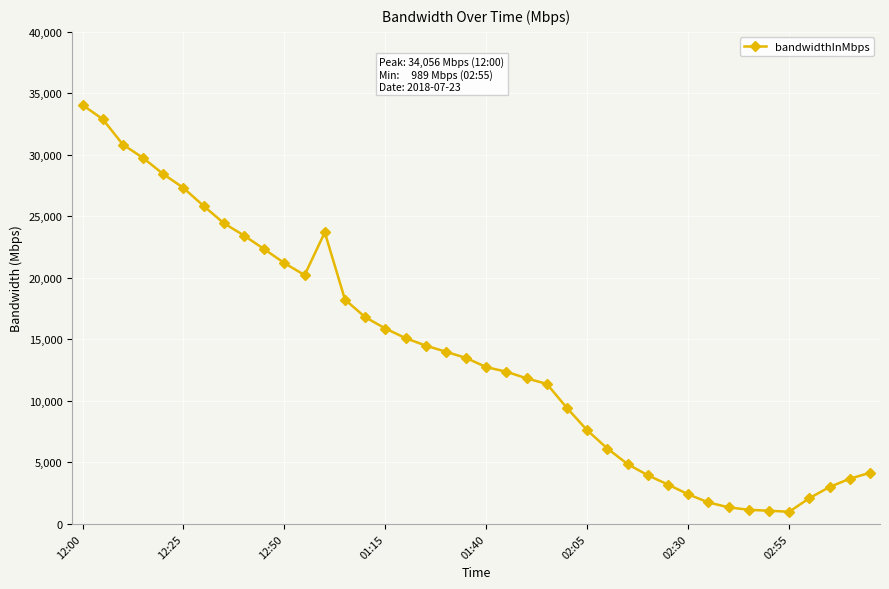

What is the value of the 16th point from the left?

15886.7